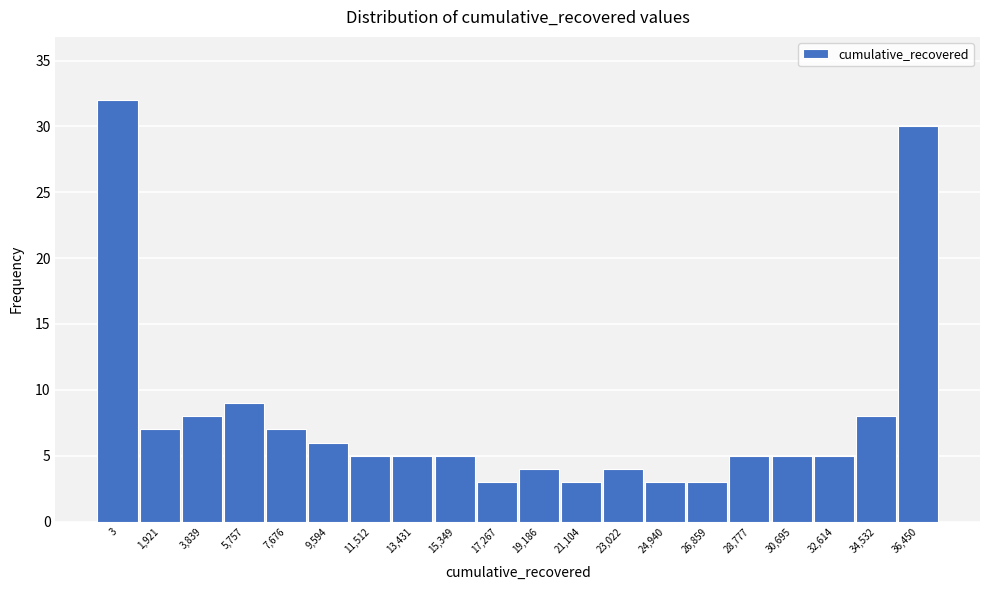

Reading left to right, transcribe all the data shown in this chart.

32	7	8	9	7	6	5	5	5	3	4	3	4	3	3	5	5	5	8	30